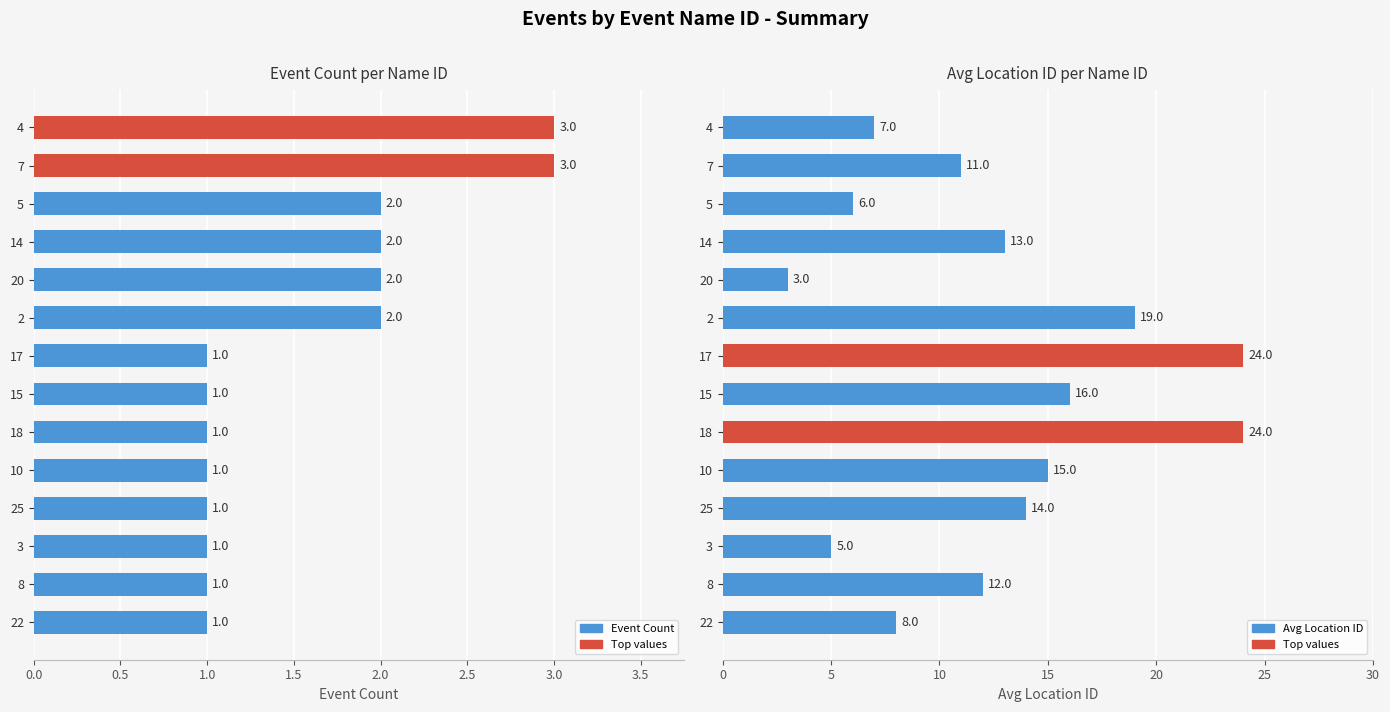

How many bars are there in each group?

2